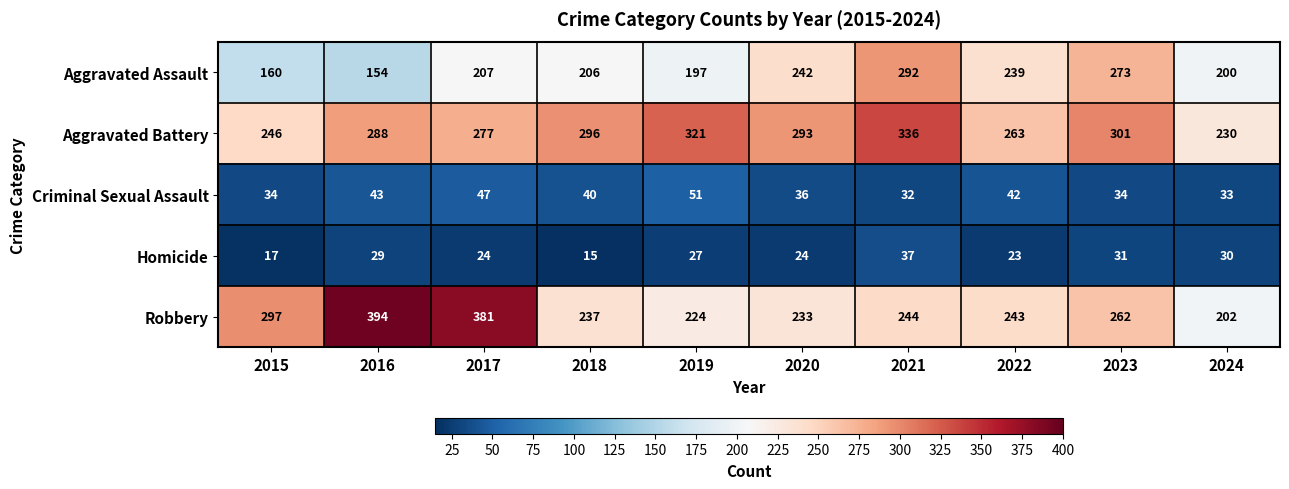

Between 2015 and 2019, which series saw the biggest shift?

Aggravated Battery